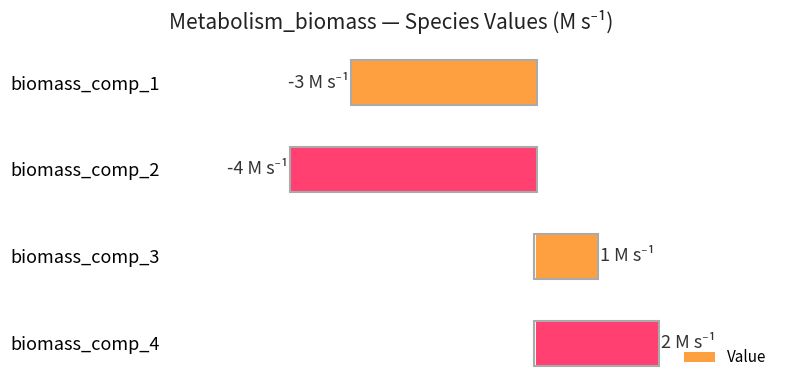

Are the bars horizontal?

Yes